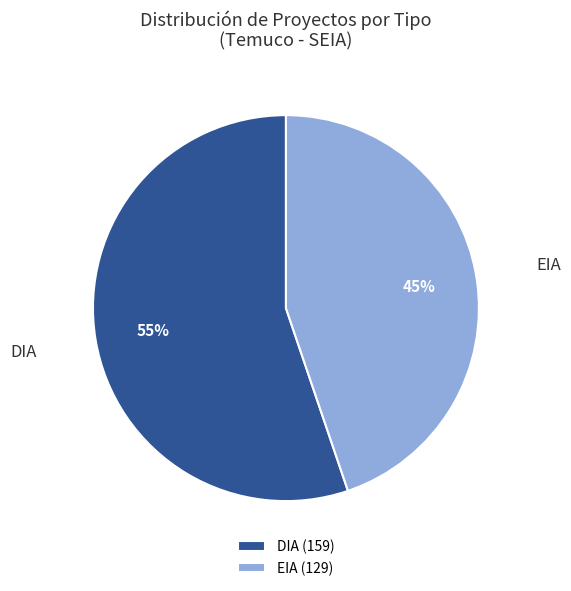

Rank the categories by value from lowest to highest.

EIA, DIA